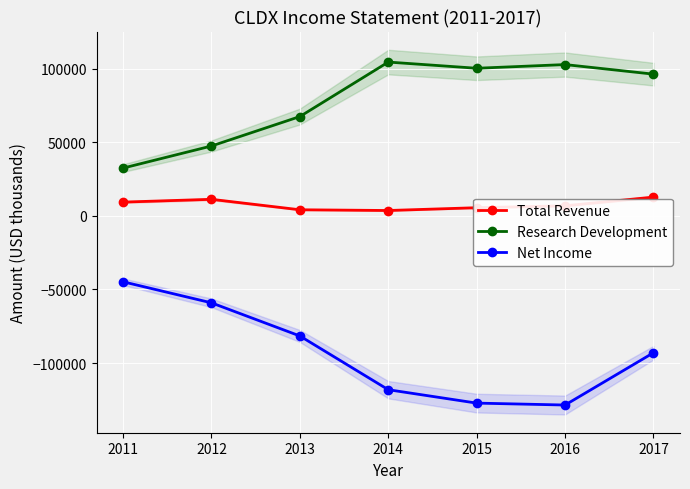

How many categories are shown in the chart?

7